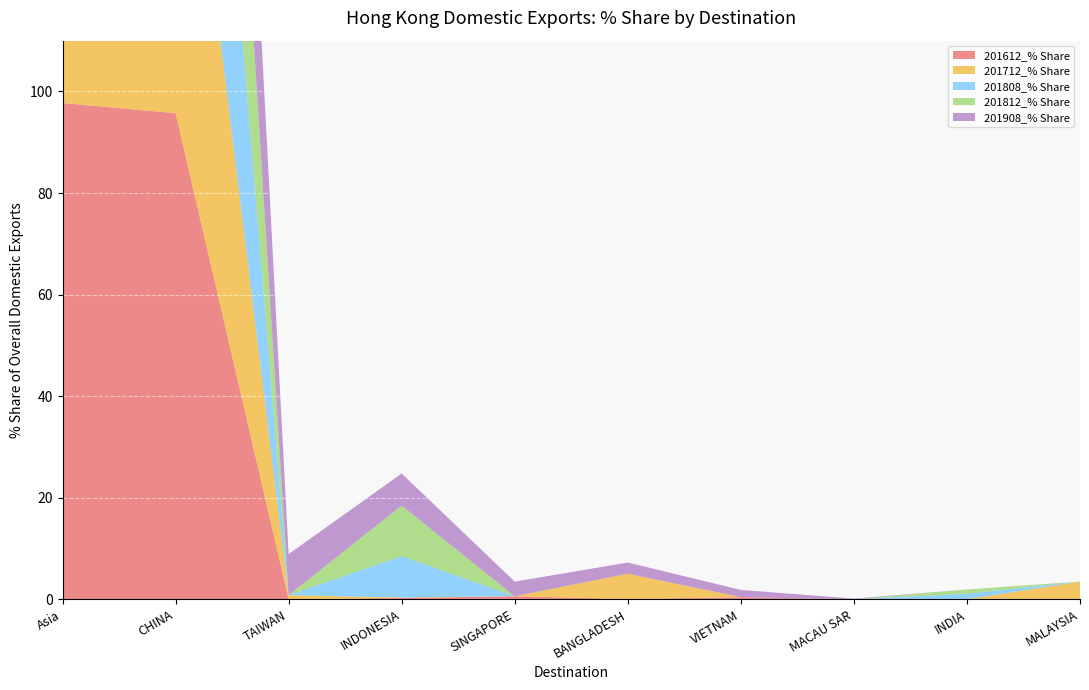

Reading left to right, transcribe all the data shown in this chart.

201612_% Share: Asia=97.7	CHINA=95.7	TAIWAN=0.0	INDONESIA=0.3	SINGAPORE=0.6	BANGLADESH=0.0	VIETNAM=0.4	MACAU SAR=0.0	INDIA=0.0	MALAYSIA=0.0
201712_% Share: Asia=96.1	CHINA=86.3	TAIWAN=0.8	INDONESIA=0.1	SINGAPORE=0.0	BANGLADESH=5.0	VIETNAM=0.0	MACAU SAR=0.0	INDIA=0.0	MALAYSIA=3.5
201808_% Share: Asia=96.6	CHINA=87.4	TAIWAN=0.0	INDONESIA=8.2	SINGAPORE=0.0	BANGLADESH=0.0	VIETNAM=0.0	MACAU SAR=0.0	INDIA=1.1	MALAYSIA=0.0
201812_% Share: Asia=95.9	CHINA=85.1	TAIWAN=0.0	INDONESIA=9.9	SINGAPORE=0.0	BANGLADESH=0.0	VIETNAM=0.0	MACAU SAR=0.0	INDIA=0.8	MALAYSIA=0.0
201908_% Share: Asia=97.7	CHINA=76.6	TAIWAN=8.1	INDONESIA=6.3	SINGAPORE=2.9	BANGLADESH=2.2	VIETNAM=1.4	MACAU SAR=0.1	INDIA=0.0	MALAYSIA=0.0